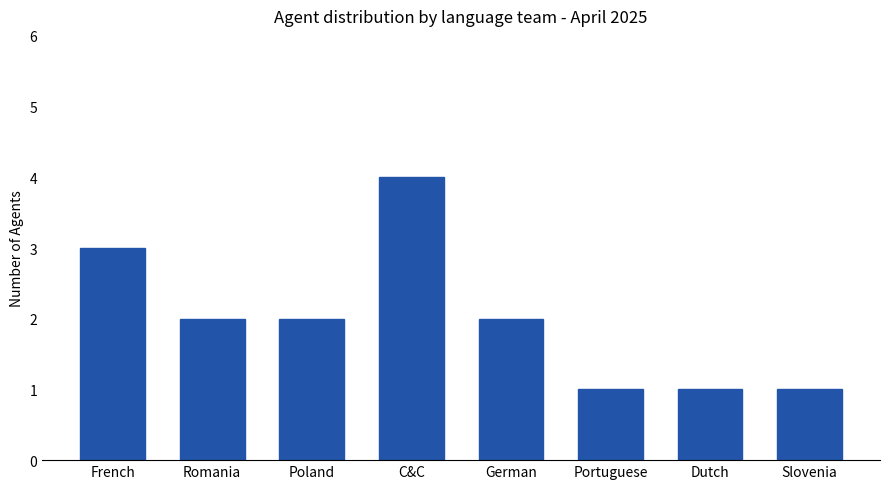

Which has a higher value, German or C&C?

C&C